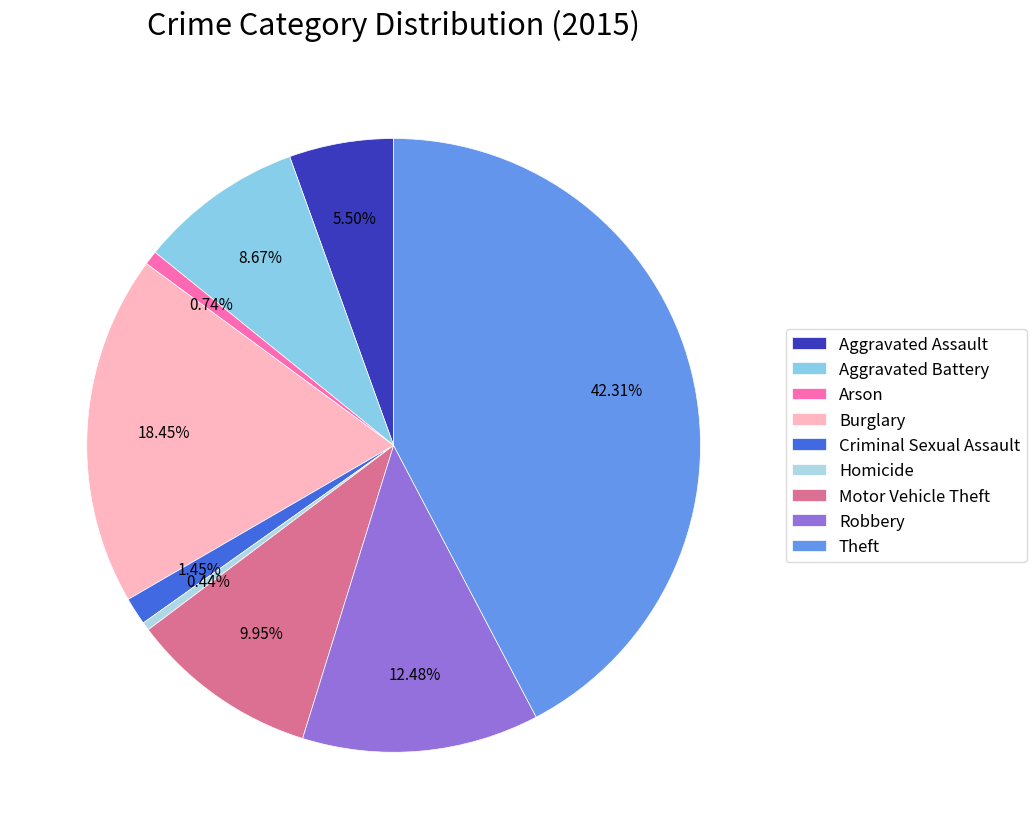

How many segments does this pie chart have?

9